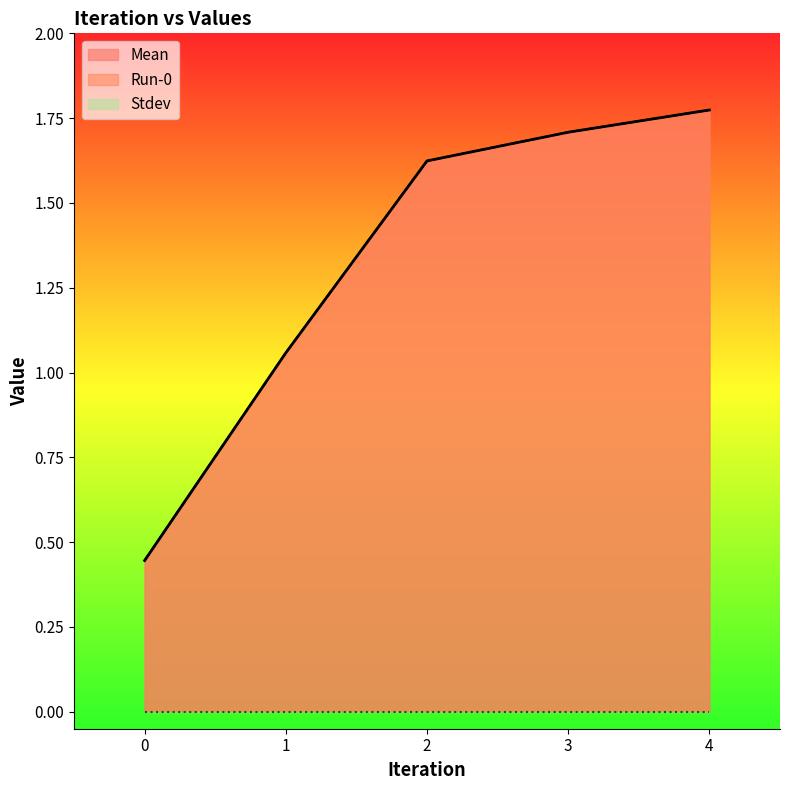

Reading left to right, list all the values displayed in this chart.

Mean: 0.4	1.1	1.6	1.7	1.8
Run-0: 0.4	1.1	1.6	1.7	1.8